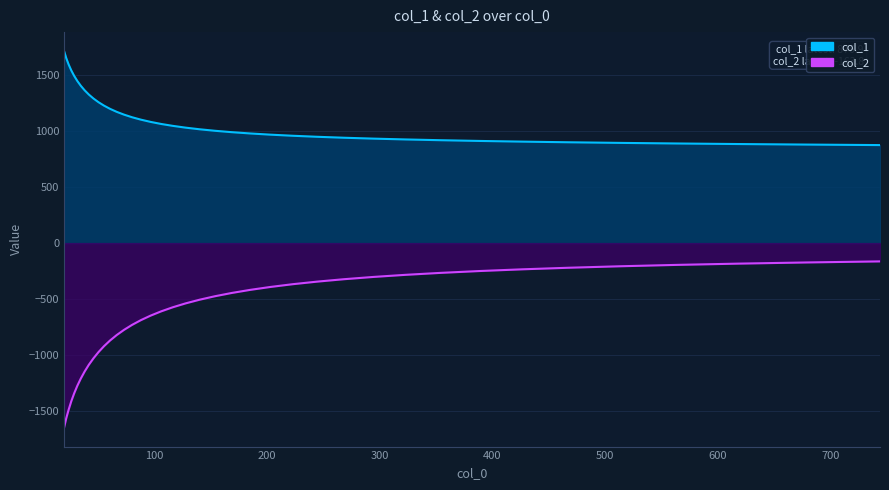

What is the value of the col_1 point at the 22nd from the left?

1018.4